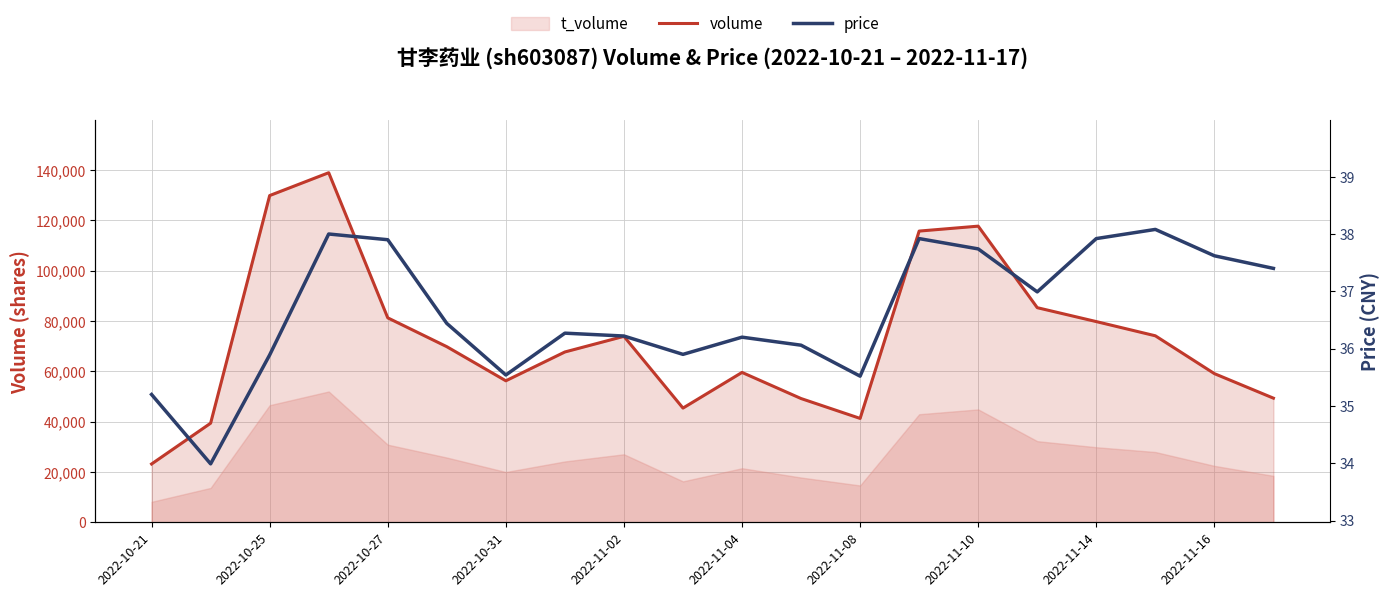

What is the sum of all price values?

732.8